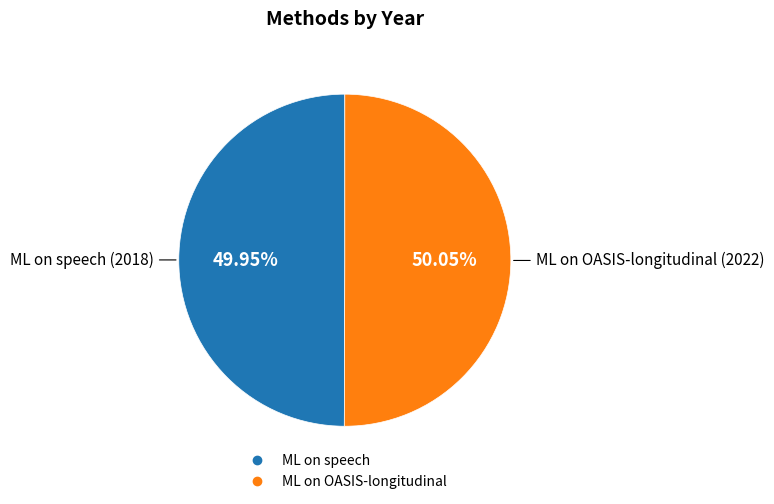

To the nearest percent, what portion does ML on speech represent?

50%